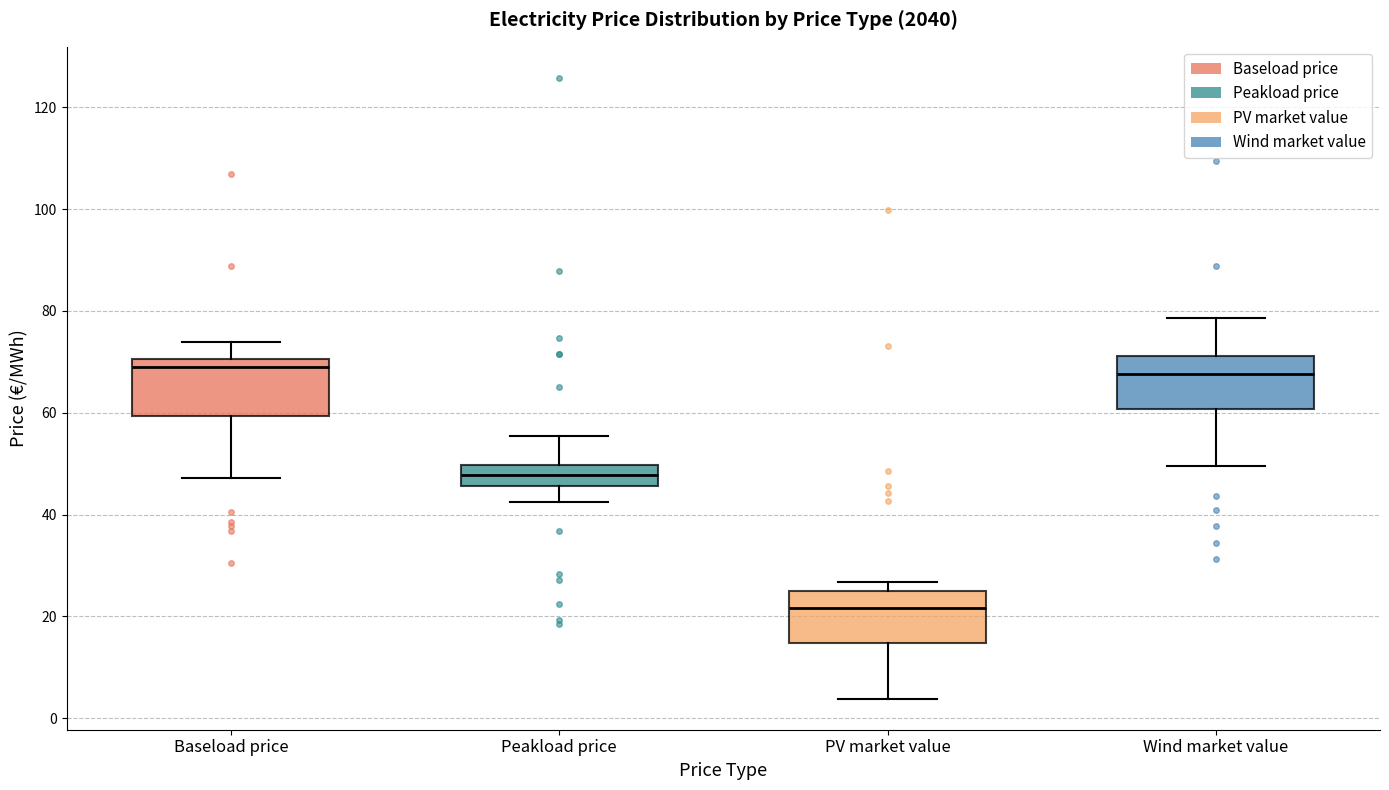

Reading left to right, transcribe this box plot: for each box, give where its median line is, the range the box spans, and where its two whiskers end, as read against the y-axis. The values are not printed on the chart, so give them approximately, as read against the axis.

Baseload price: median 70 (just below the box's upper edge), box 60 to 70, whiskers 48 to 74
Peakload price: median 48, box 46 to 50, whiskers 42 to 56
PV market value: median 22, box 14 to 26, whiskers 4 to 26 (just above the box's upper edge)
Wind market value: median 68, box 60 to 72, whiskers 50 to 78